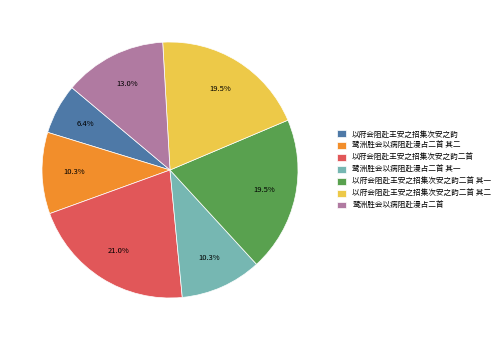

What is the ratio of the value at 以府会阻赴王安之招集次安之韵二首 to the value at 以府会阻赴王安之招集次安之韵二首 其一?

1.1